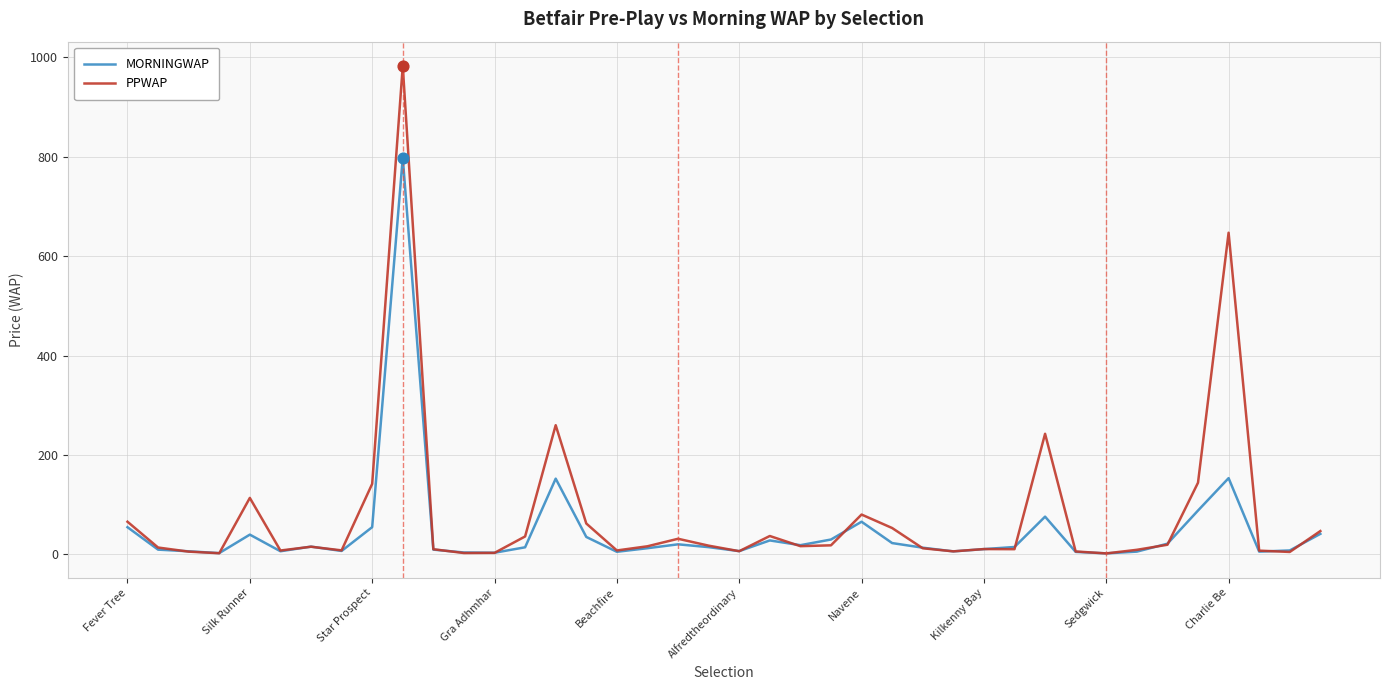

What are all the series names shown in the legend?

MORNINGWAP, PPWAP